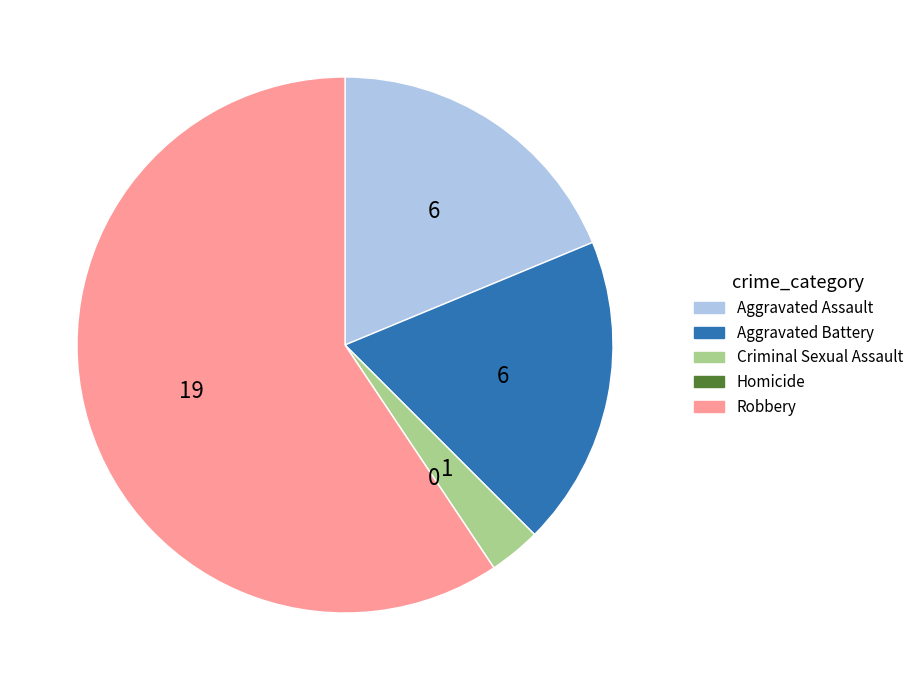

Does Robbery account for over 50% of the chart?

Yes